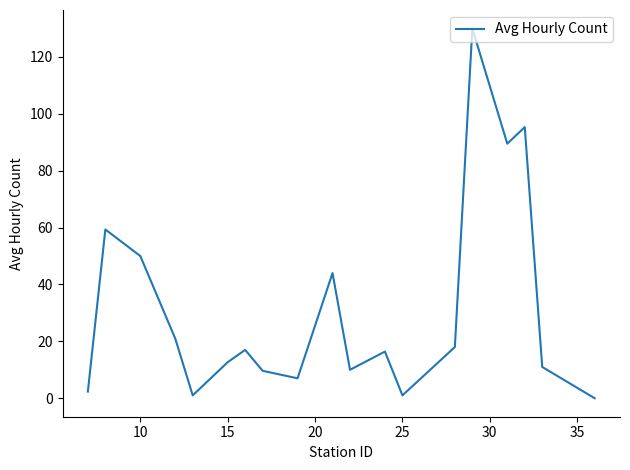

What is the difference between the maximum and minimum values?

130.0